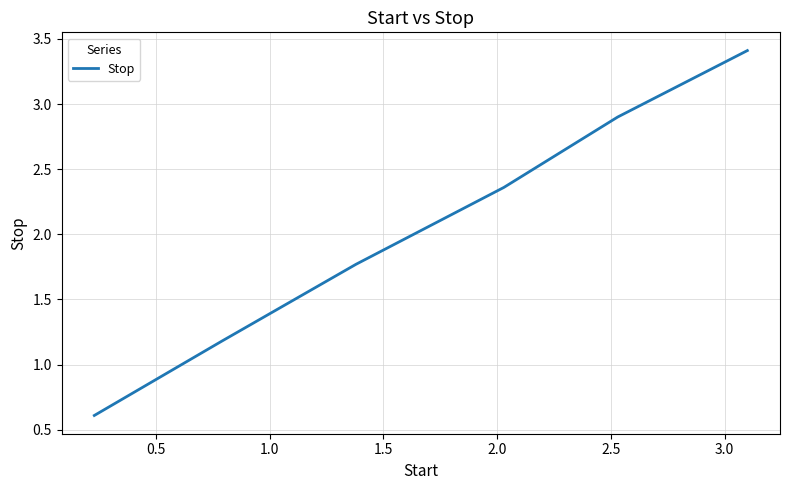

True or false: the data has more than 1 interior local peaks.

False